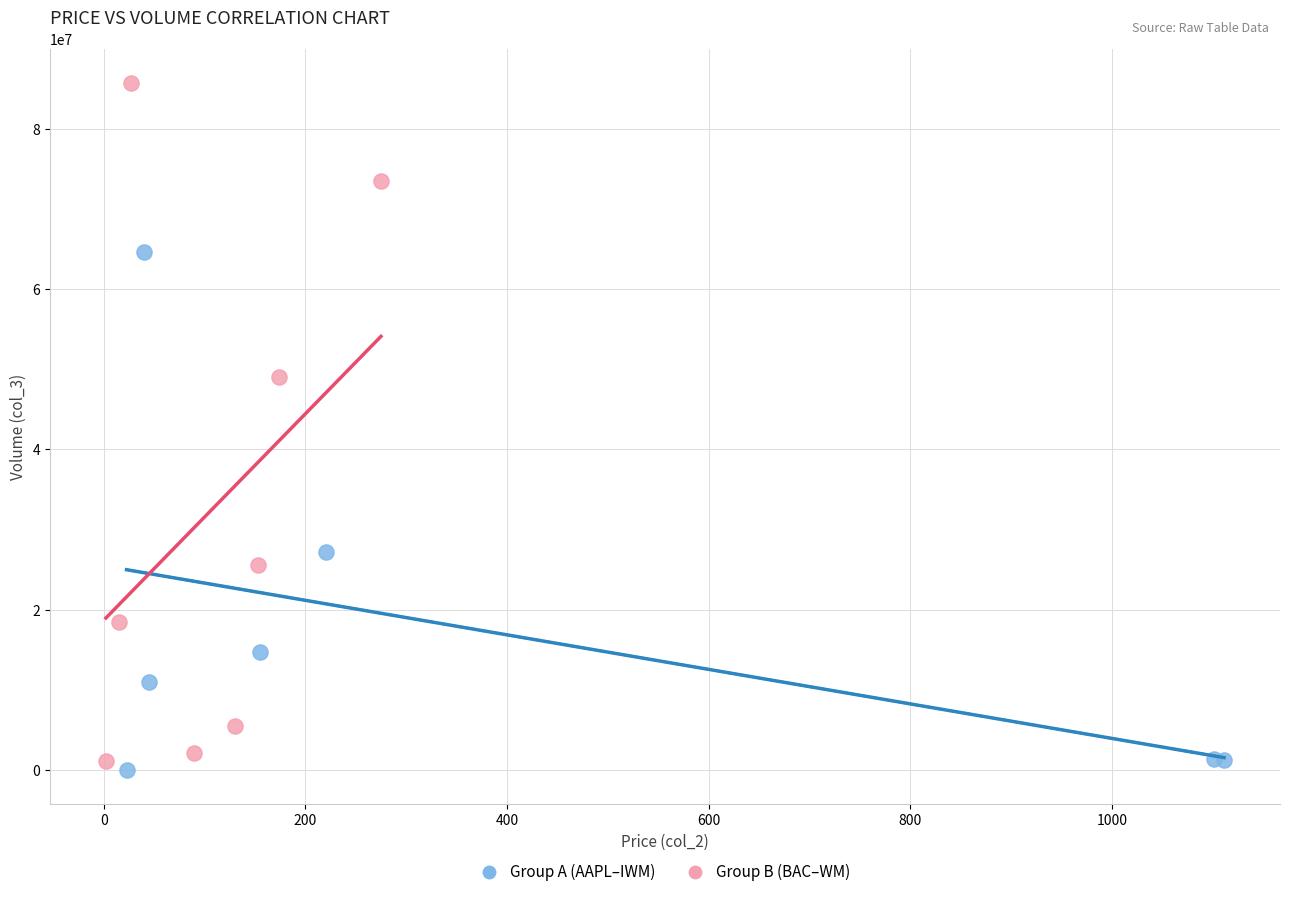

Which series has the largest Y range (max minus min)?

Group B (BAC–WM)